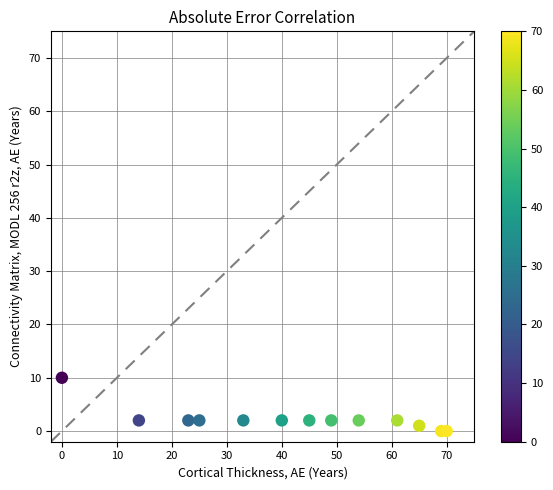

What is the range of X values (max minus min)?

70